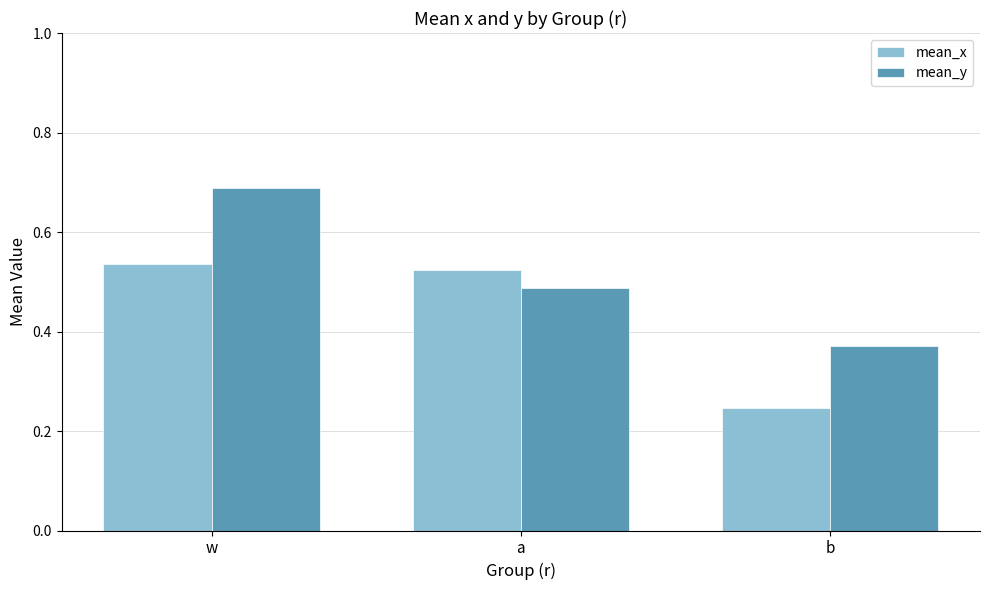

What are all the series names shown in the legend?

mean_x, mean_y